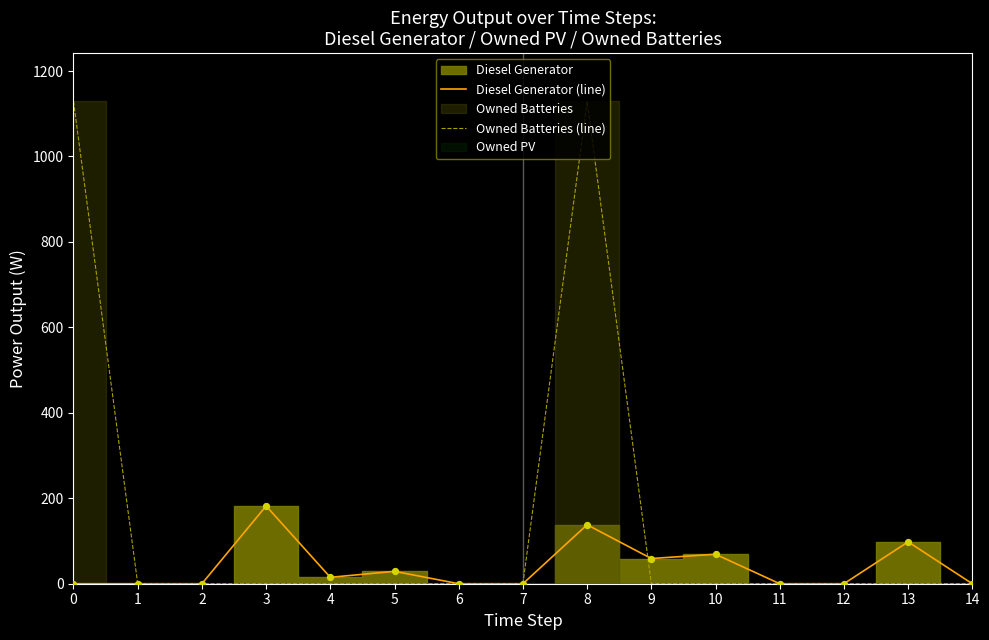

The value of Diesel Generator (line) at 1 is 121. True or false?

False